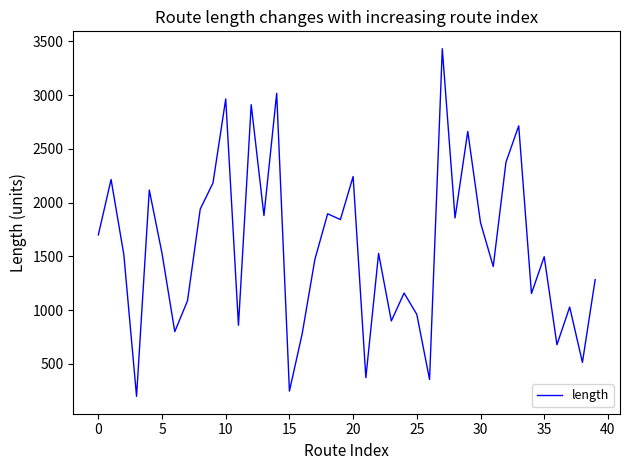

What is the smallest value displayed?

199.3